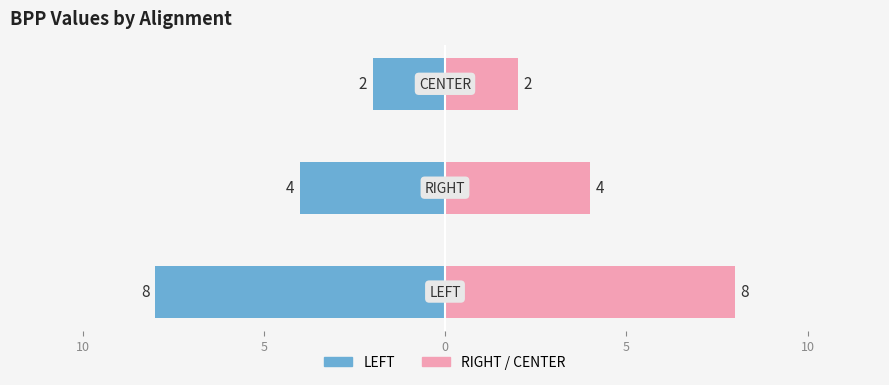

How many RIGHT values are between 2 and 8?

3